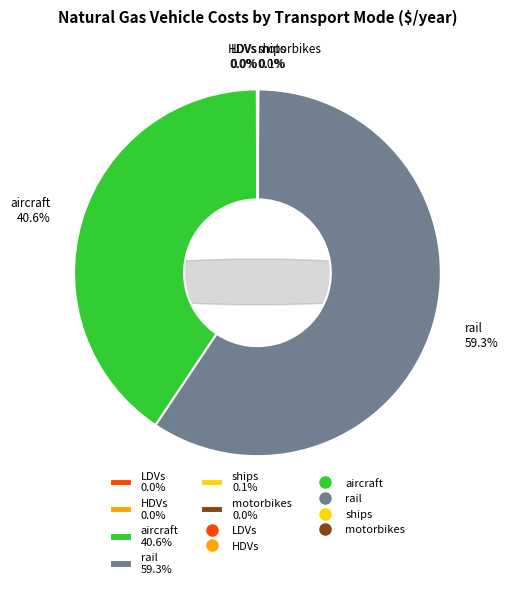

Does any single category account for the majority?

Yes